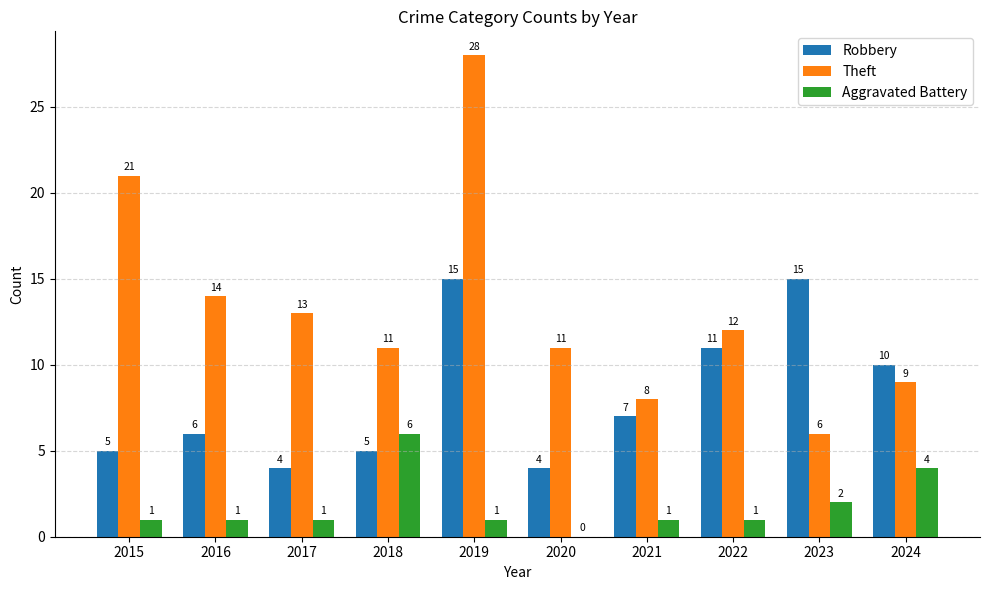

What are all the series names shown in the legend?

Robbery, Theft, Aggravated Battery